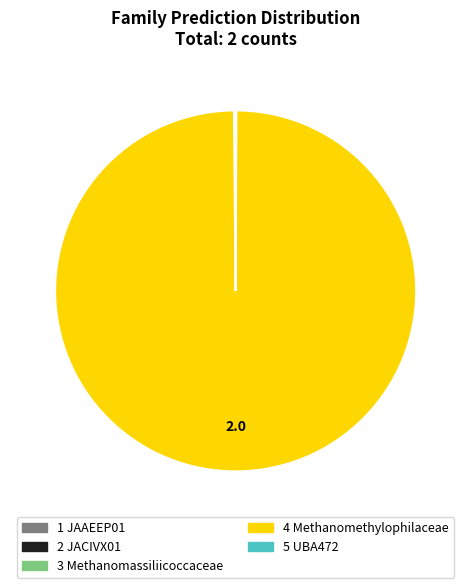

Is there any slice that represents more than half of the pie?

Yes